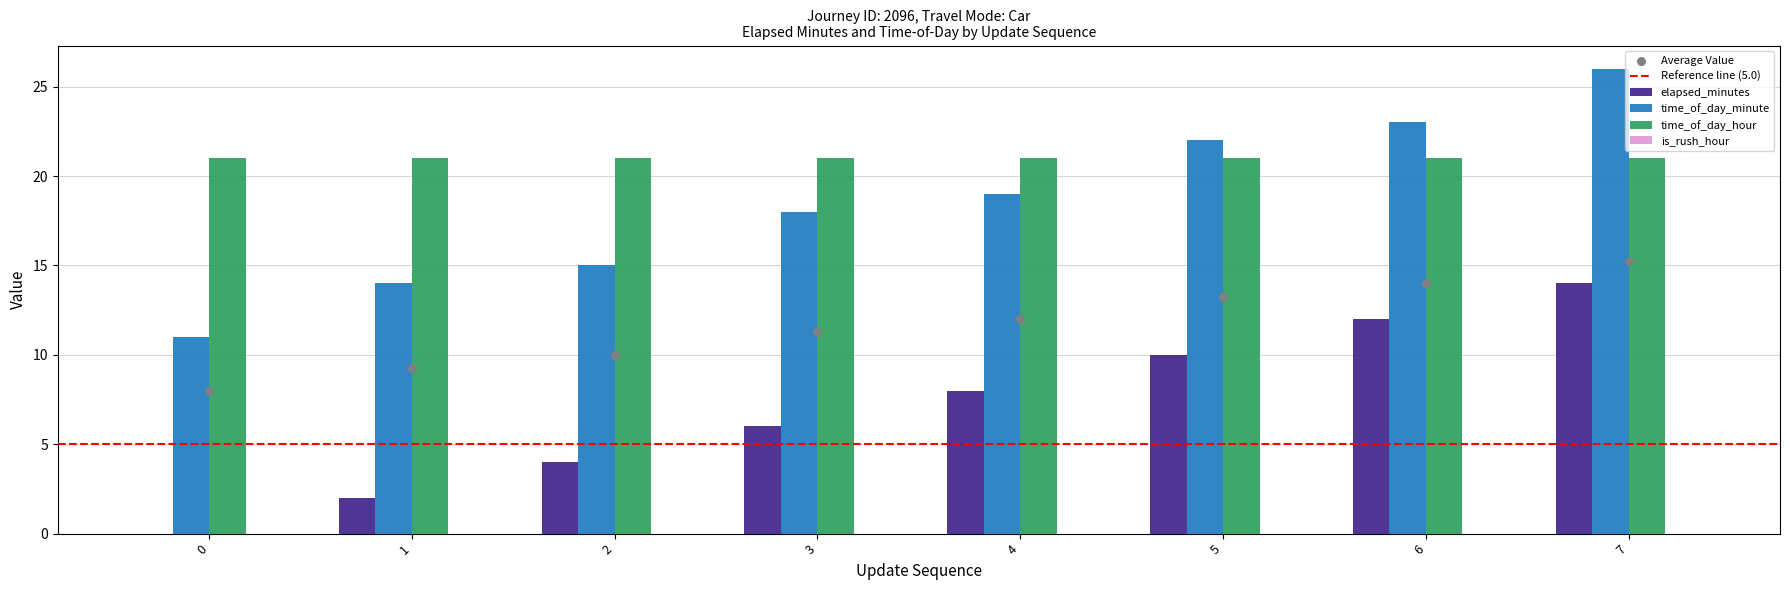

Is the value of time_of_day_minute at 1 greater than the value of elapsed_minutes at 5?

Yes